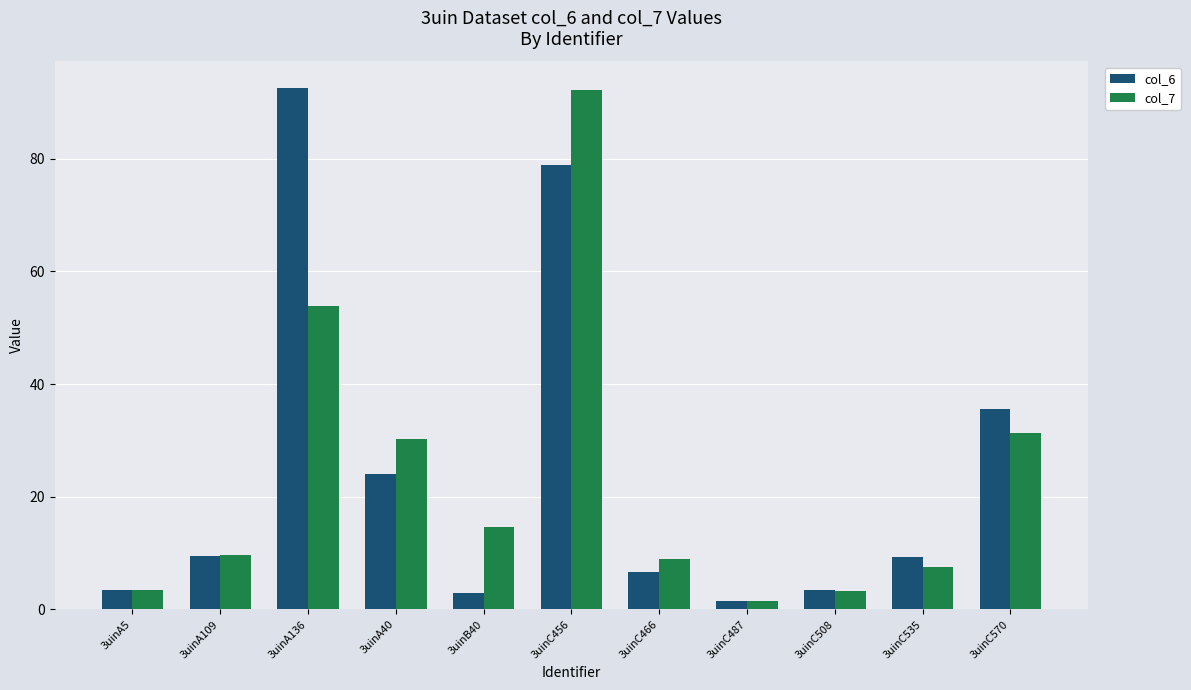

What are all the series names shown in the legend?

col_6, col_7